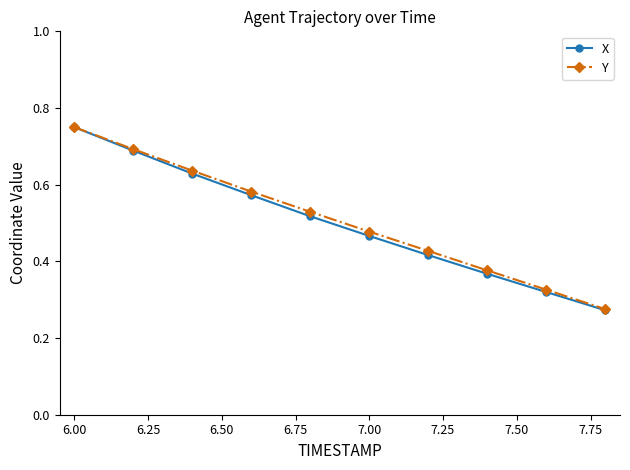

Which series has the widest spread of values?

X